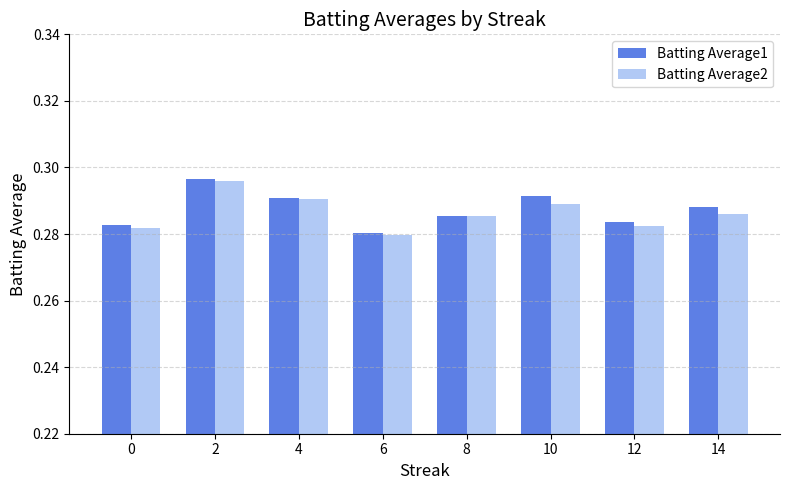

At how many categories does at least one series exceed 0?

8